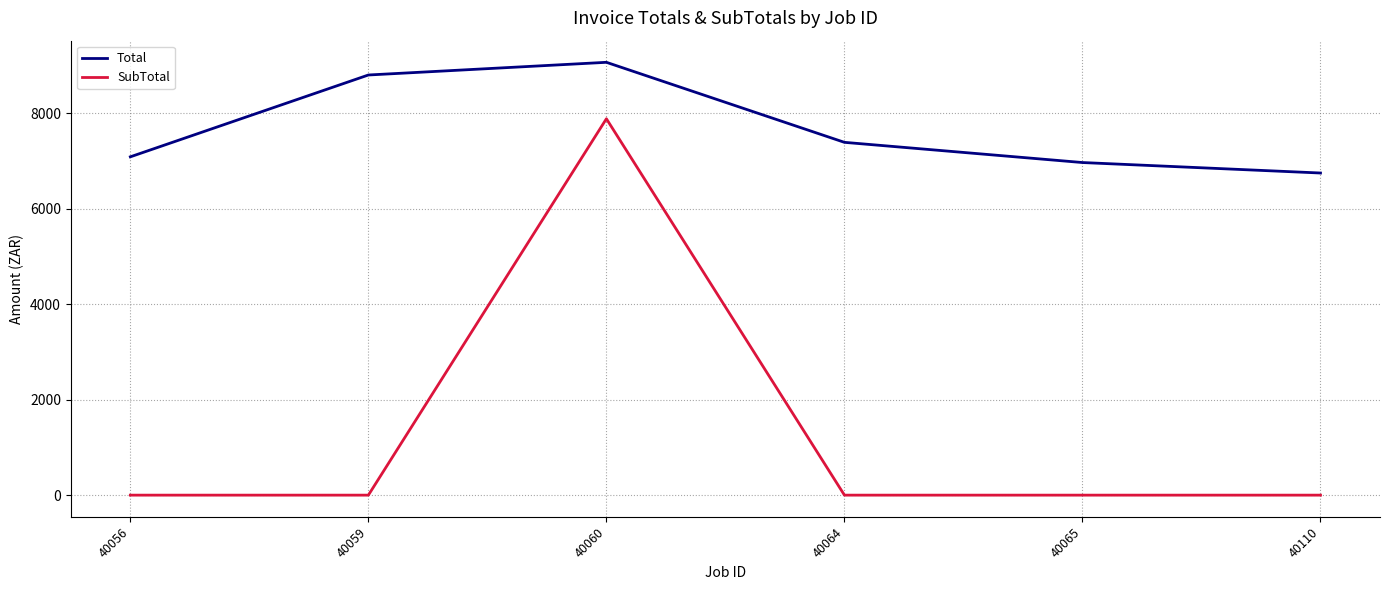

Is it true that SubTotal equals 0.0 at 40056?

True